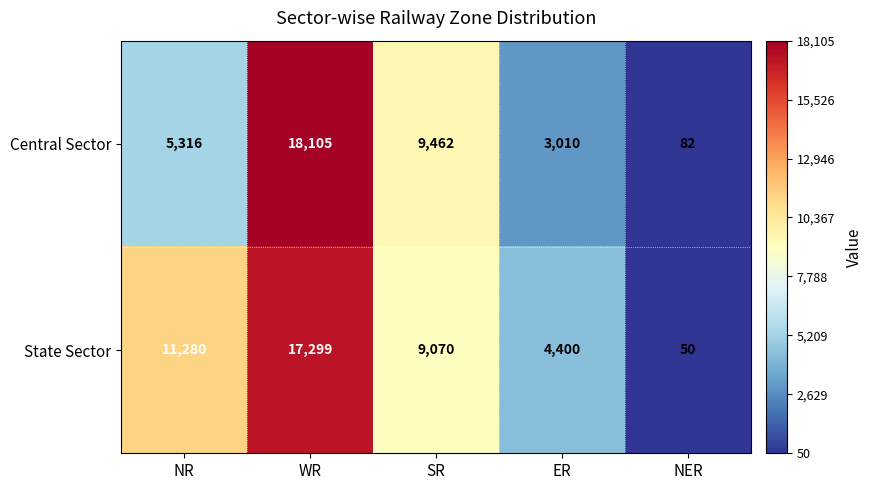

Where does the State Sector series first go above 9070?

NR